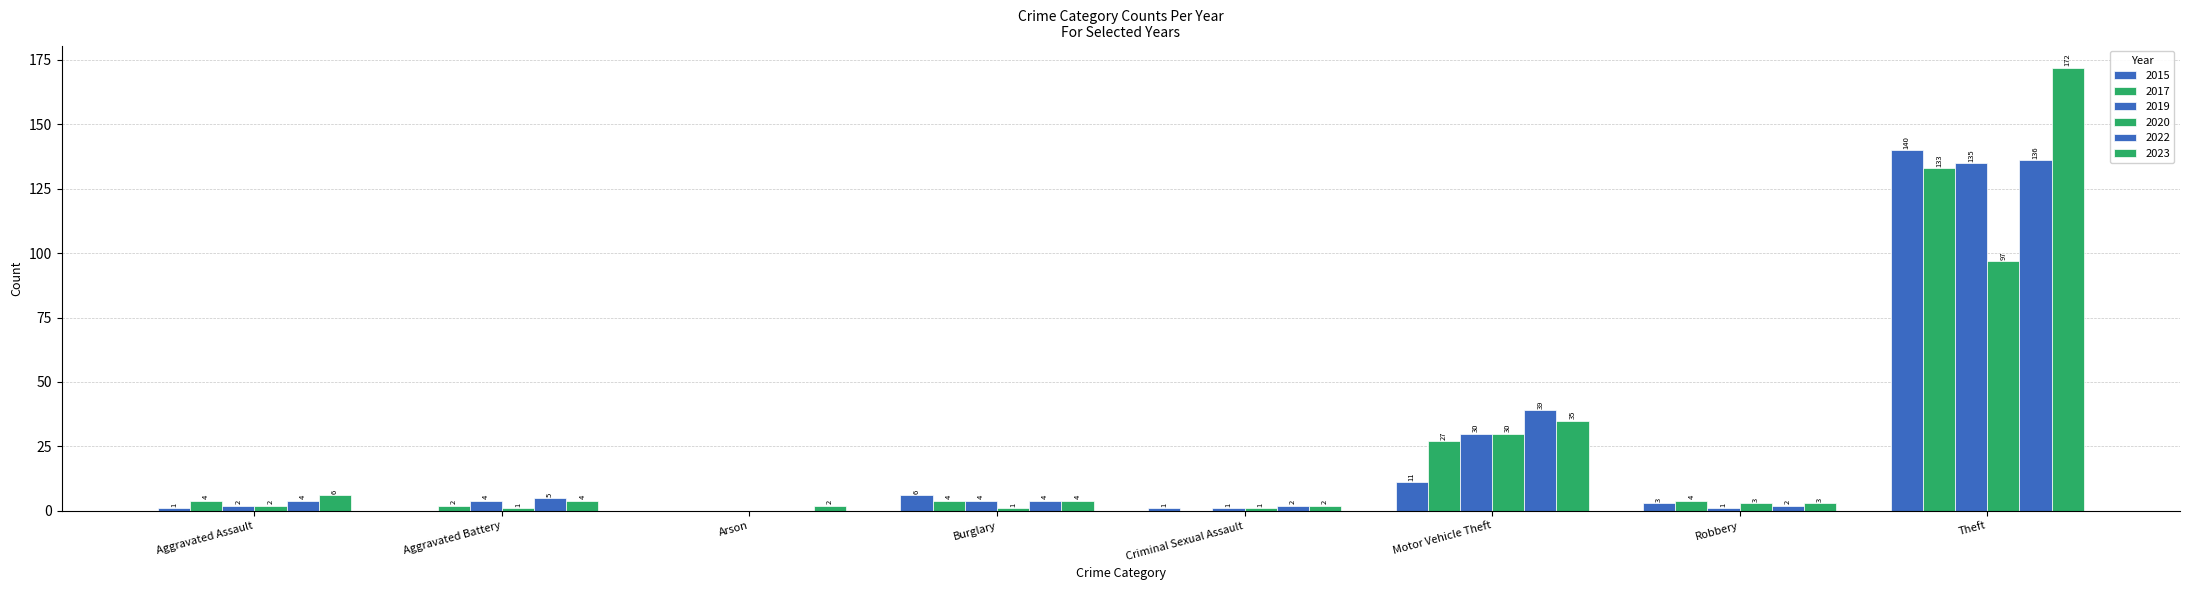

What is the label of the 3rd bar from the right?

Motor Vehicle Theft